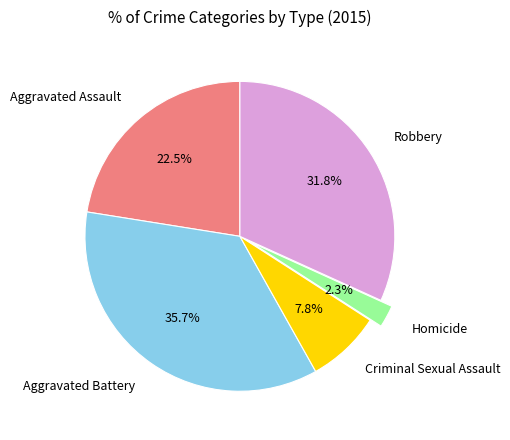

What is the ratio of the value at Robbery to the value at Criminal Sexual Assault?

4.1